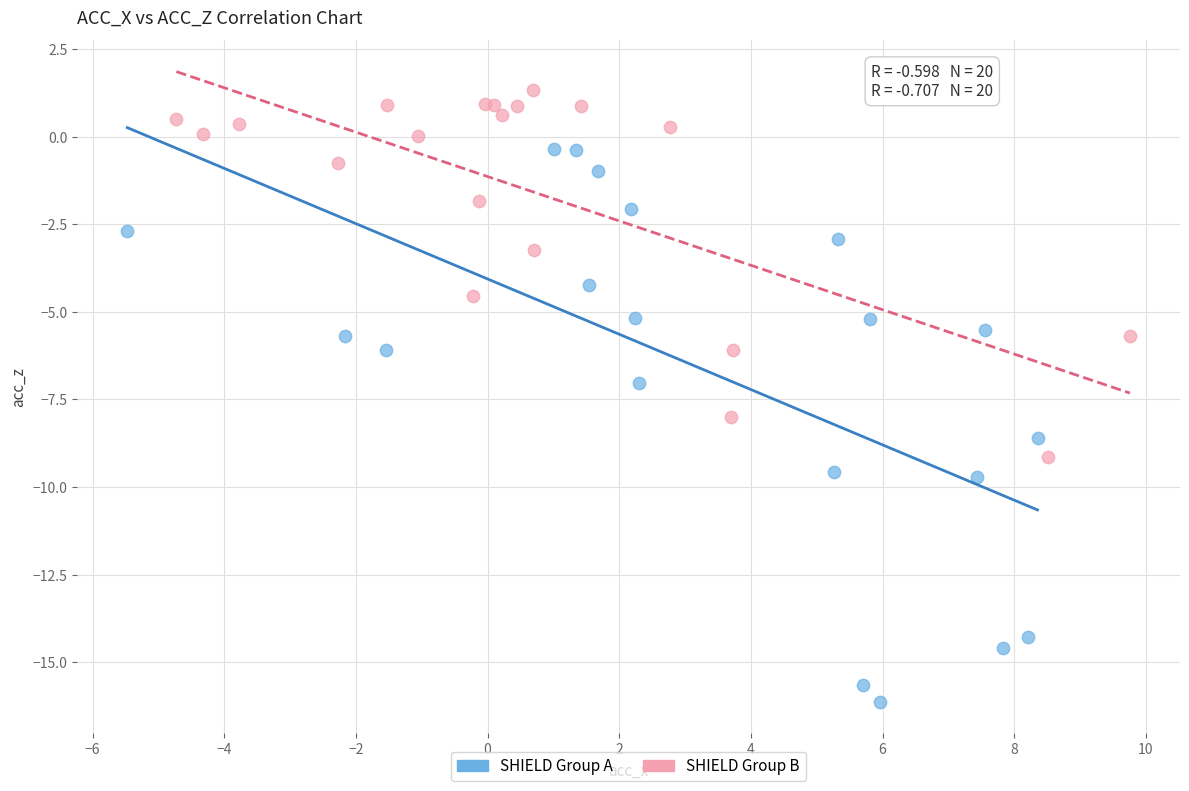

Which series reaches the maximum Y coordinate?

SHIELD Group B